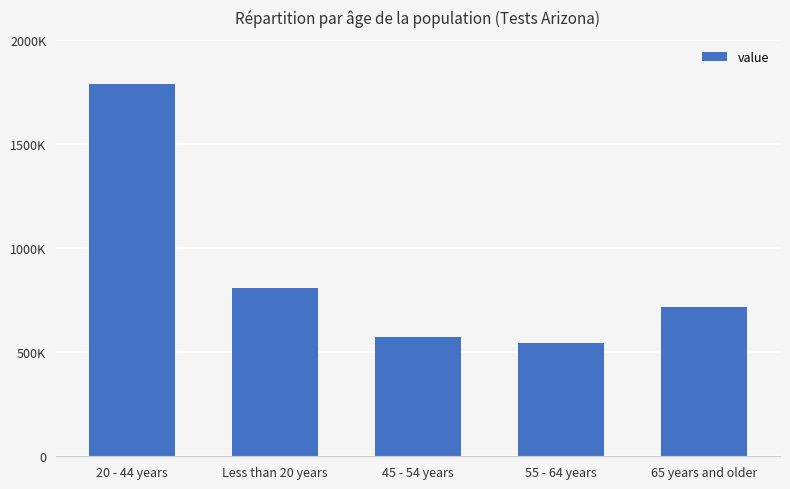

Are the bars horizontal?

No